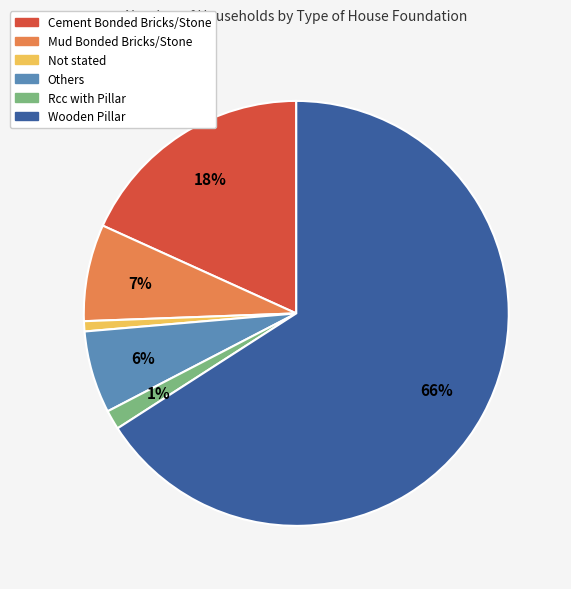

Count the number of slices in the pie.

6